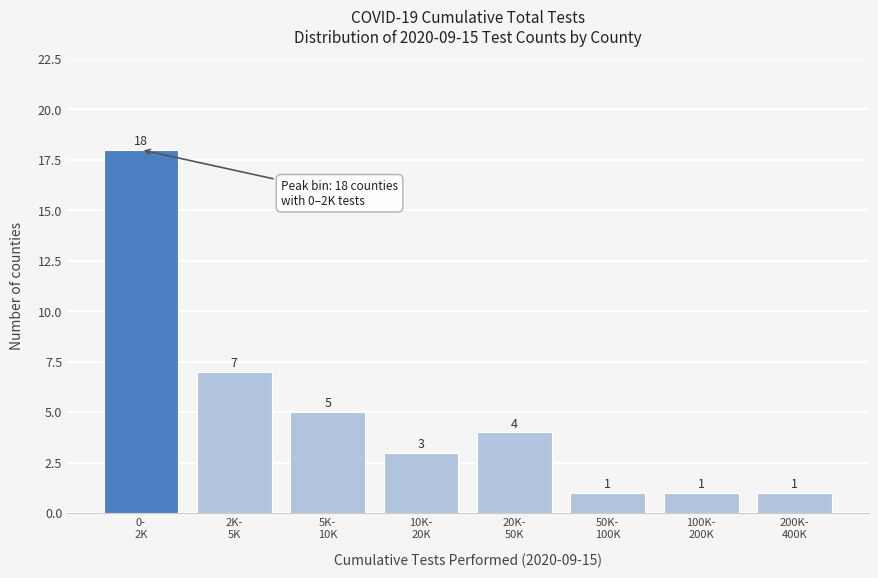

Reading right to left, extract all data points from this chart.

1	1	1	4	3	5	7	18